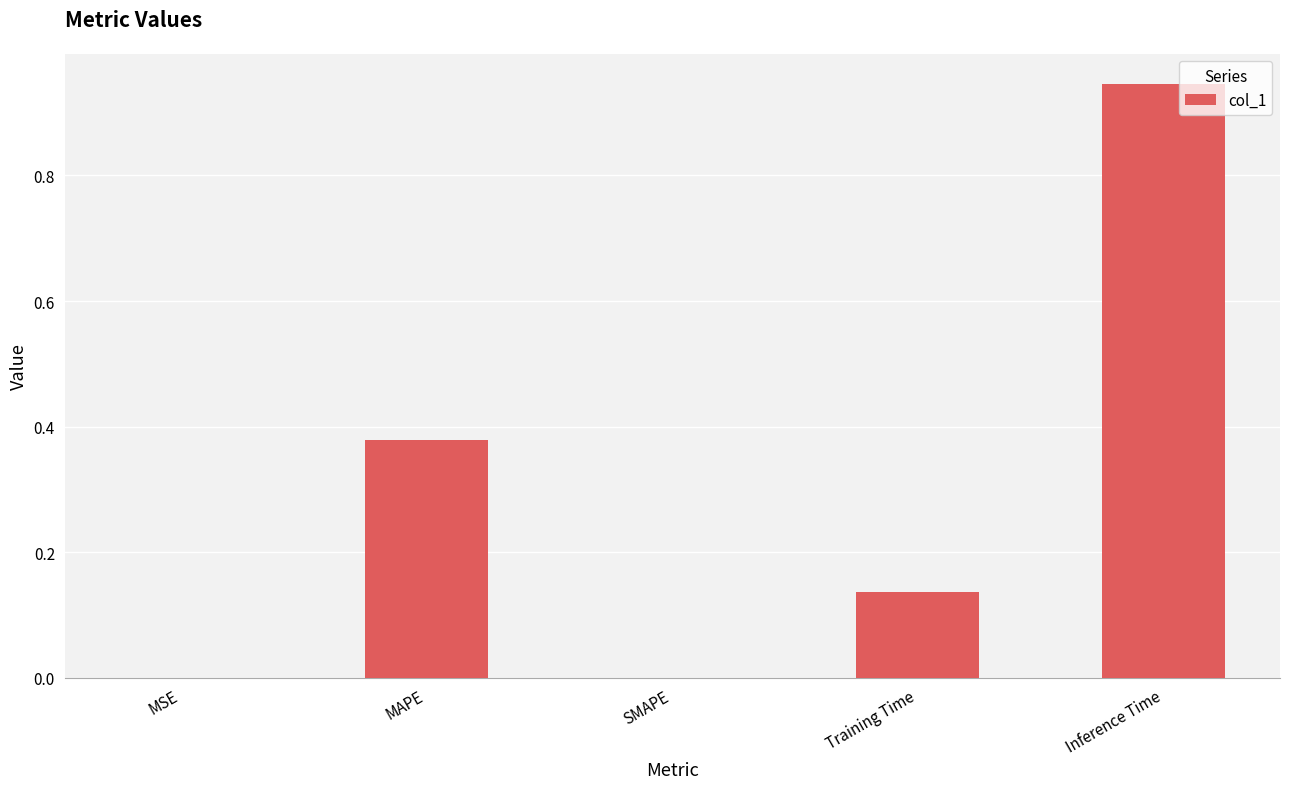

What is the sum of all values?

1.5